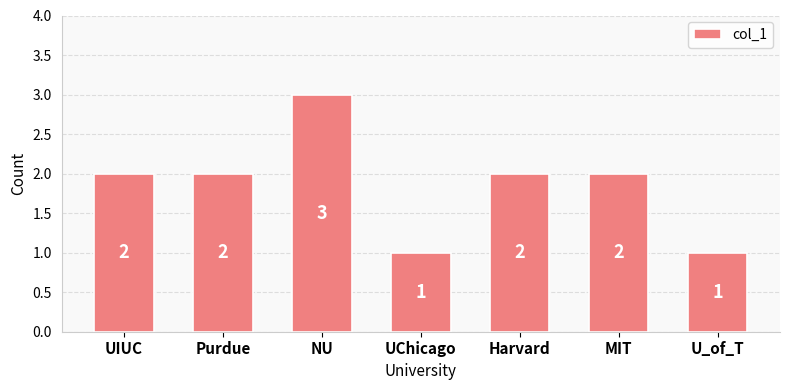

The value at U_of_T is 2. True or false?

False